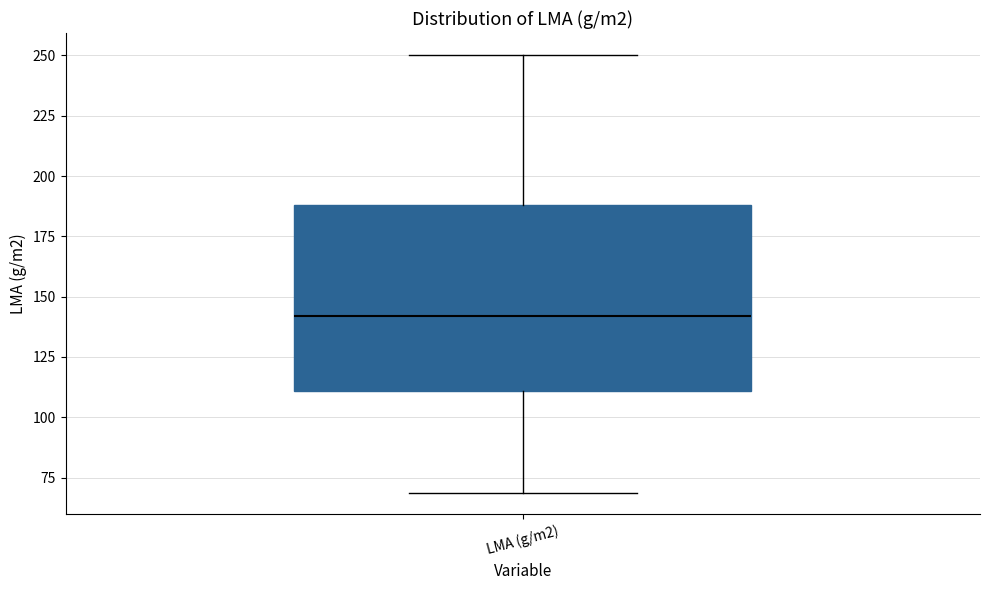

Where is the lower edge of the box for LMA (g/m2) on the y-axis? The values are not printed on the chart, so give them approximately, as read against the axis.

110